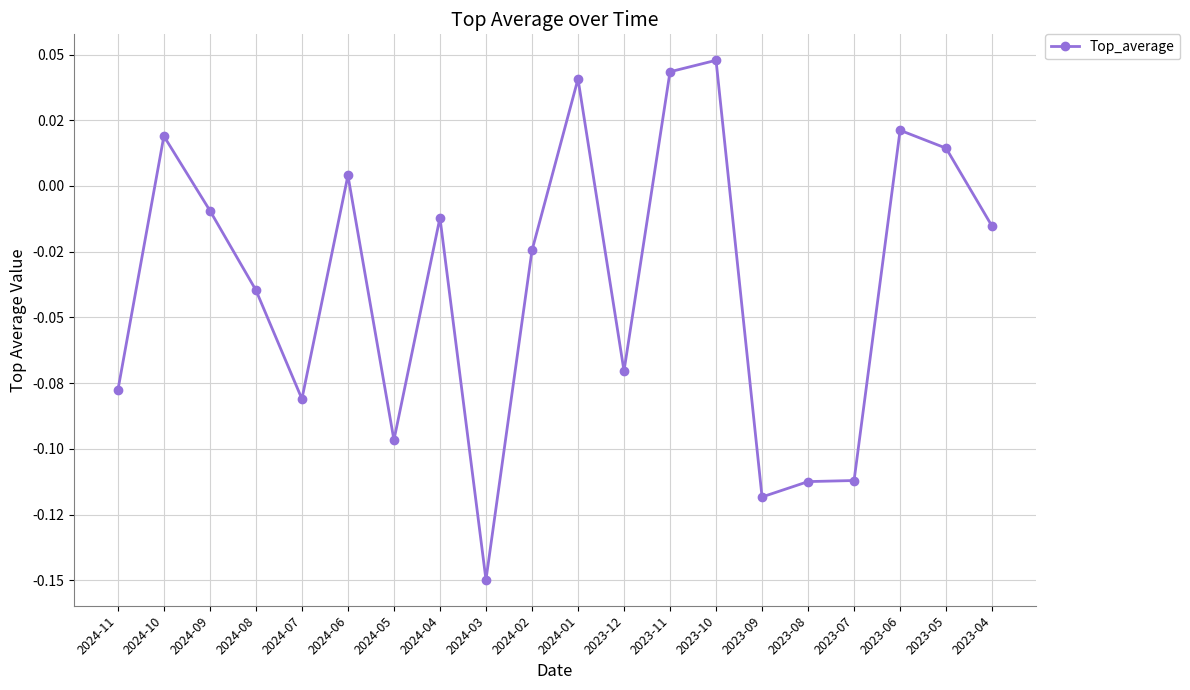

Does the chart have visible grid lines?

Yes